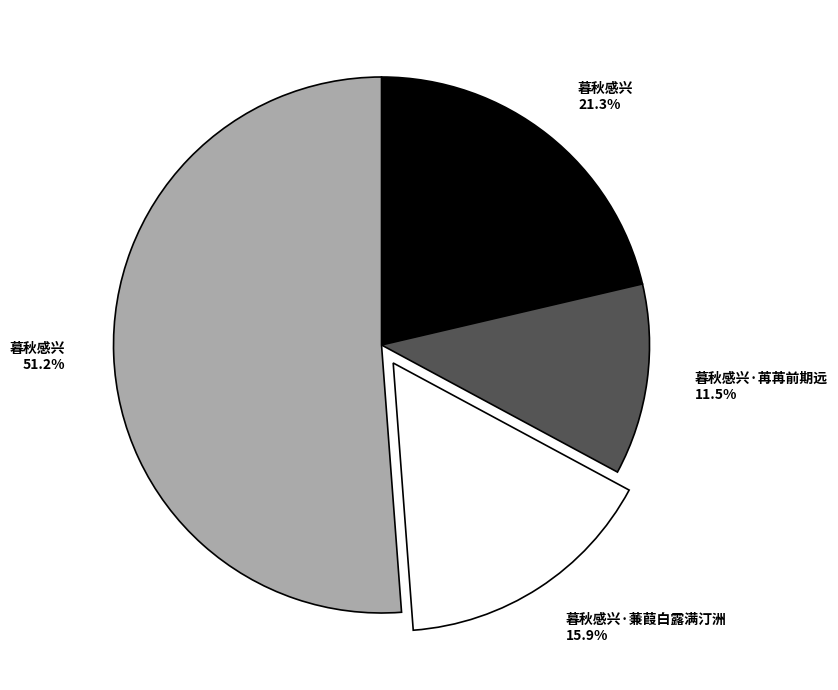

Is there any slice that represents more than half of the pie?

Yes